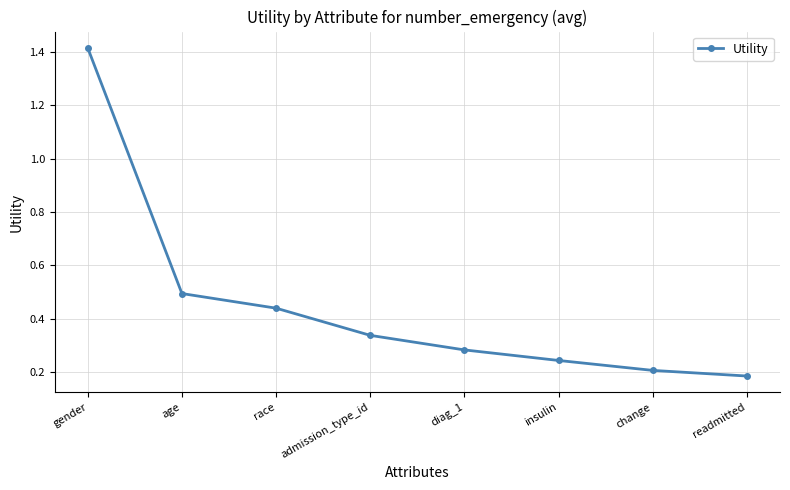

List the labels in order of value, smallest first.

readmitted, change, insulin, diag_1, admission_type_id, race, age, gender